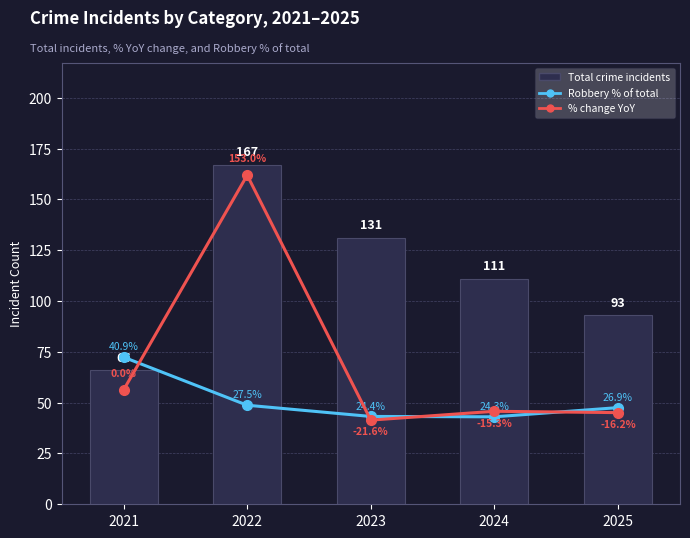

Reading right to left, list all the values displayed in this chart.

Total crime incidents: 93.0	111.0	131.0	167.0	66.0
Robbery % of total: 26.9	24.3	24.4	27.5	40.9
% change YoY: -16.2	-15.3	-21.6	153.0	0.0